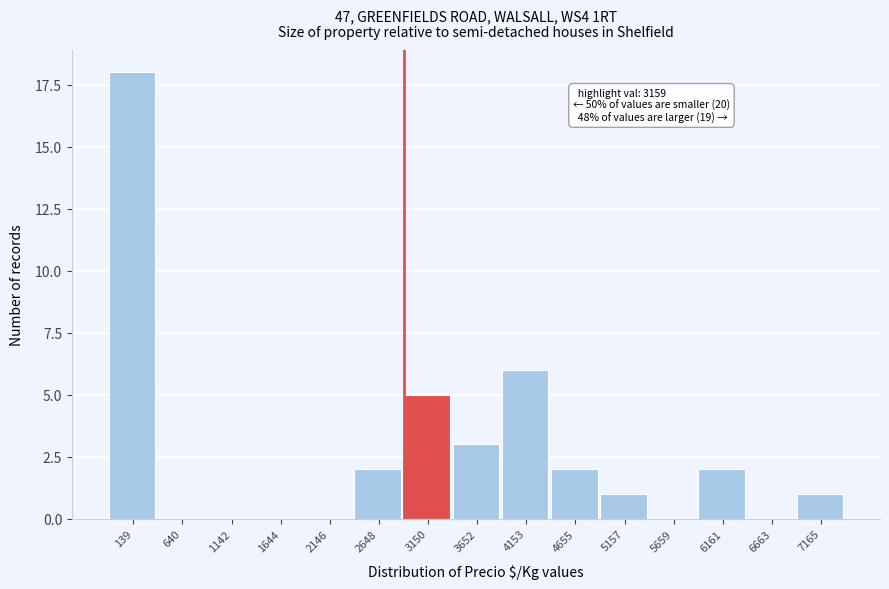

Reading left to right, list all the values displayed in this chart.

139=18	640=0	1142=0	1644=0	2146=0	2648=2	3150=5	3652=3	4153=6	4655=2	5157=1	5659=0	6161=2	6663=0	7165=1